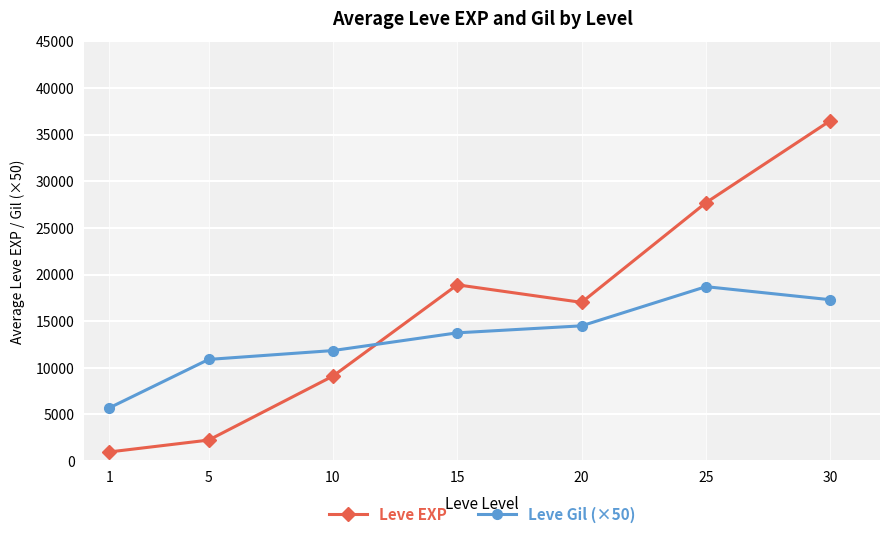

True or false: Leve EXP has more than 0 interior local peaks.

True